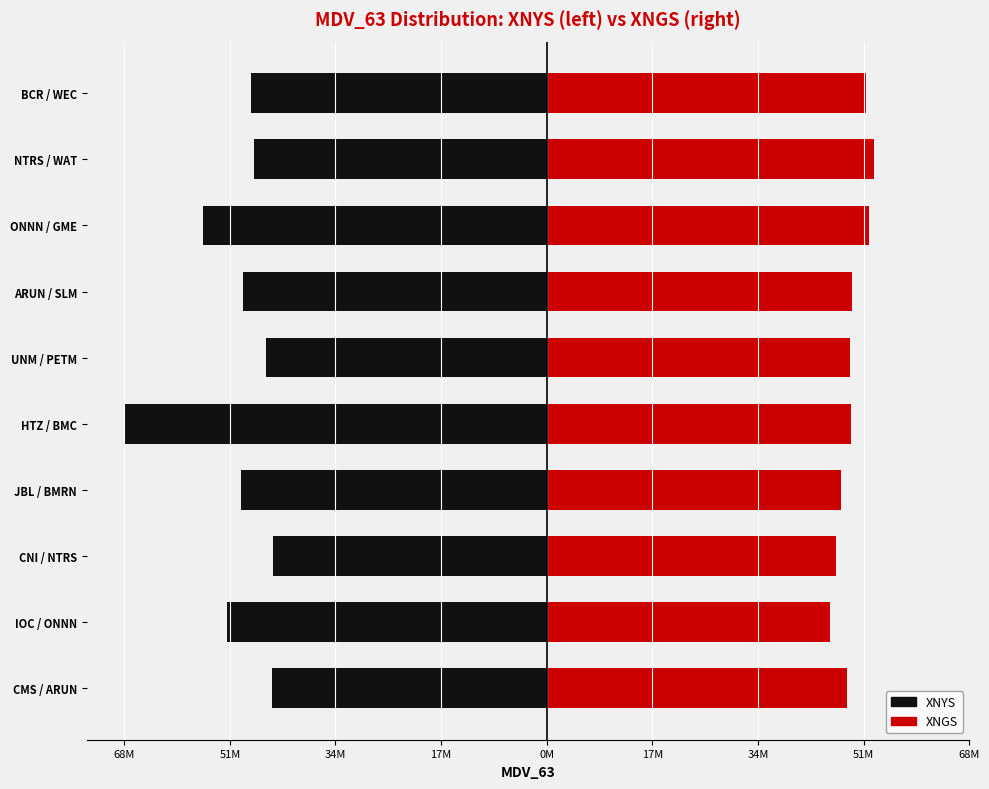

What is the value of the XNGS bar at the 10th from the left?

51649460